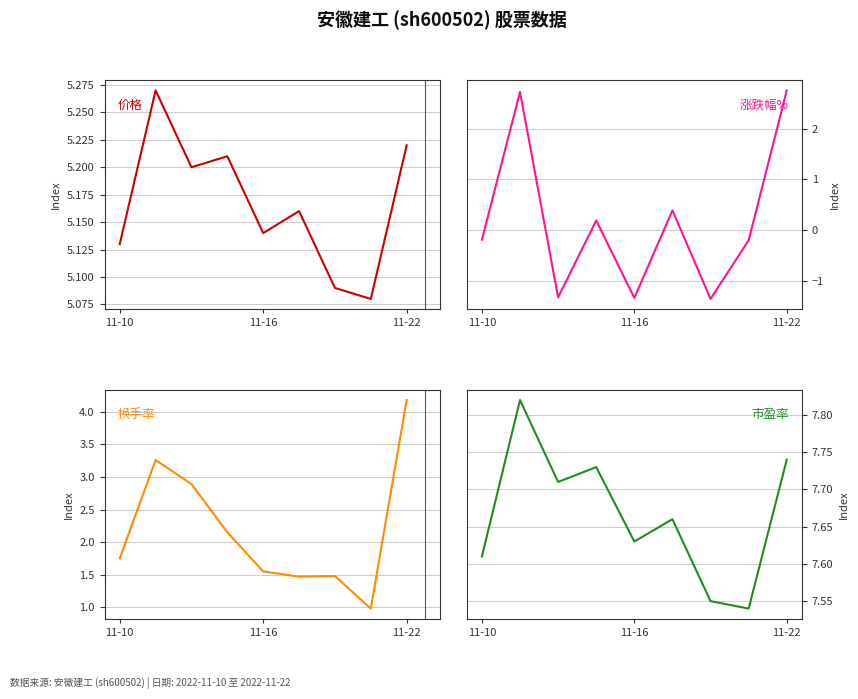

True or false: 换手率 and 市盈率 cross at least once.

False